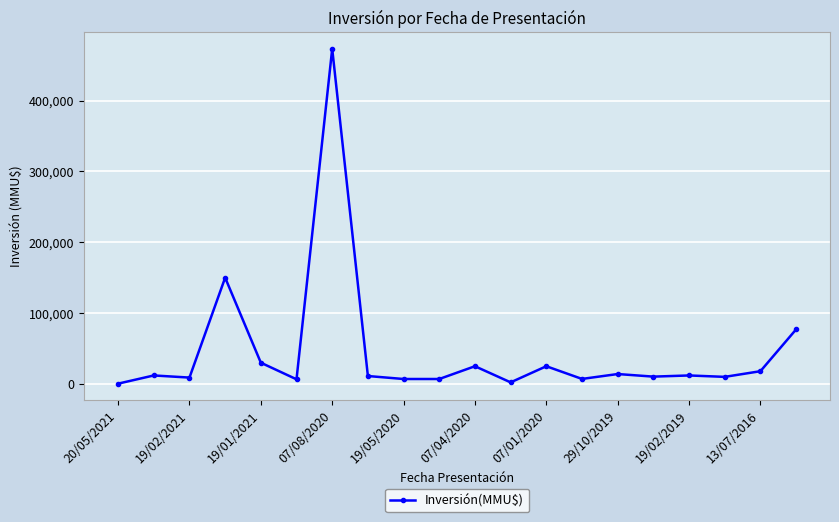

What is the sum of all values?

906915